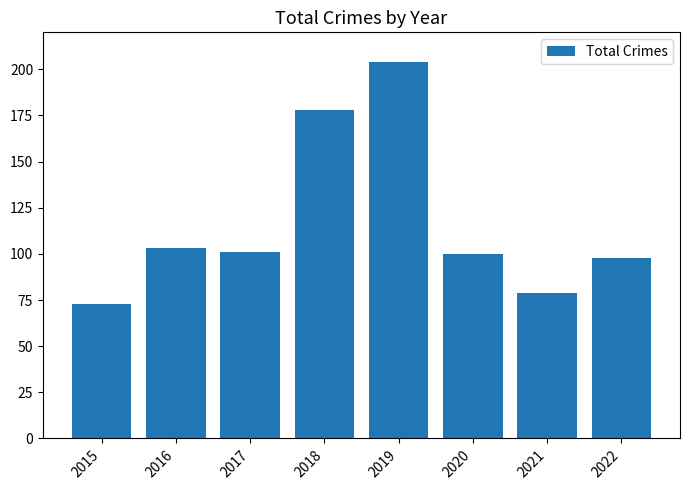

Reading left to right, list all the values displayed in this chart.

73	103	101	178	204	100	79	98